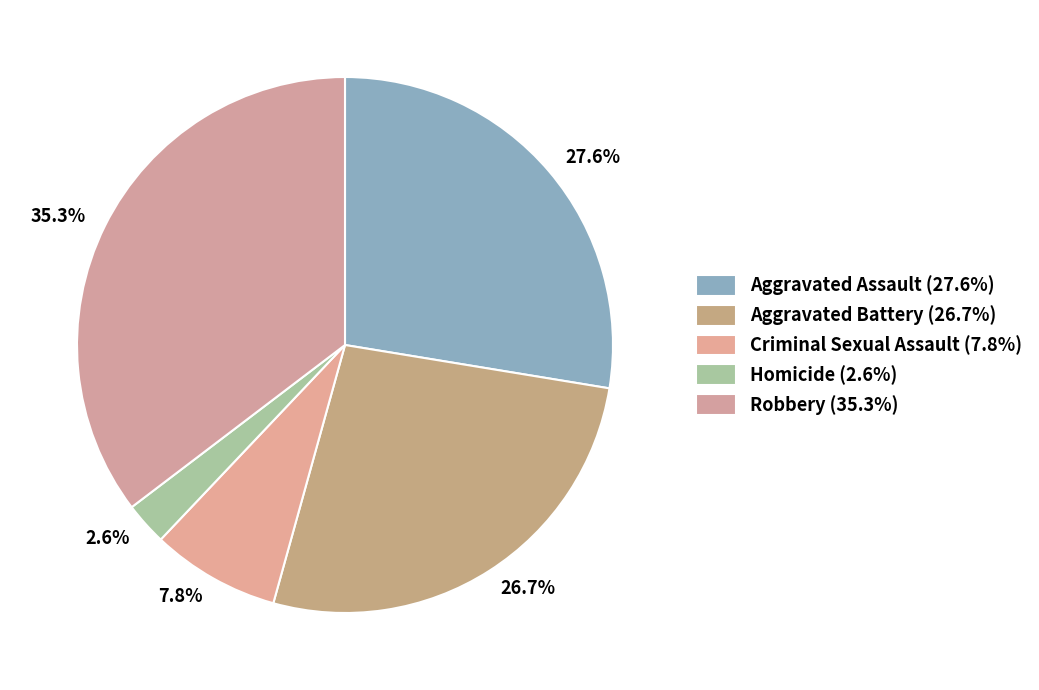

Is it true that Robbery is 46% of the pie?

False